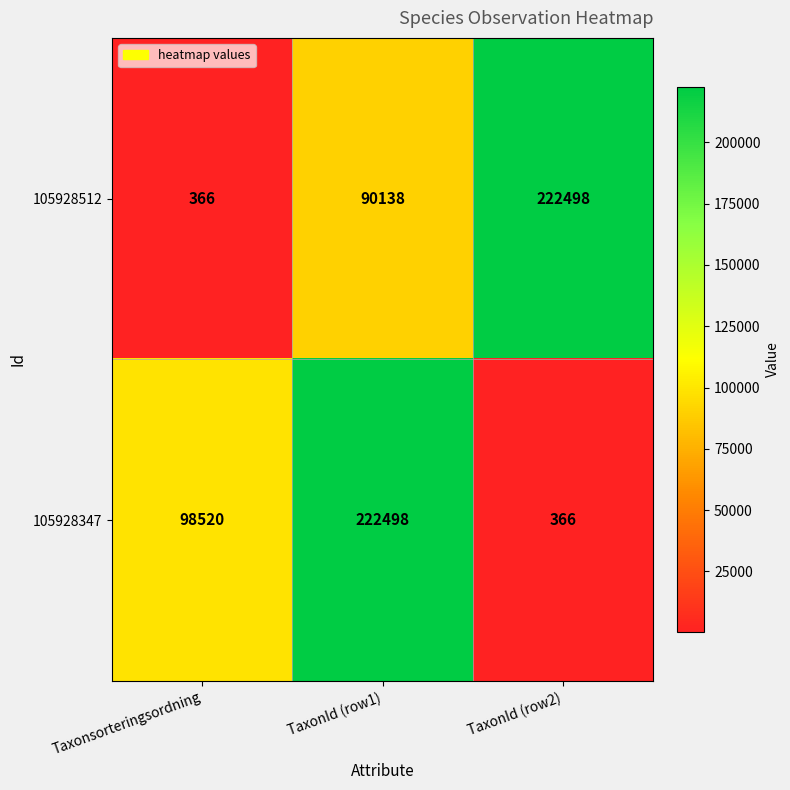

What is the difference between the 105928512 values at TaxonId (row2) and TaxonId (row1)?

132360